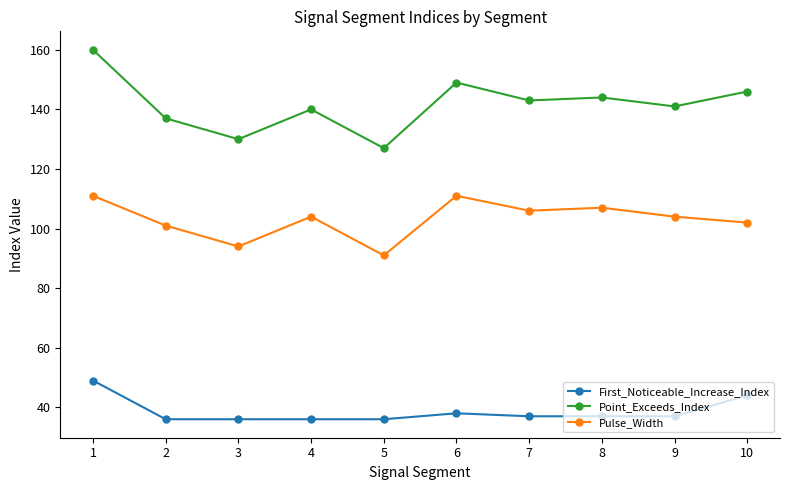

How many lines are shown in the chart?

3